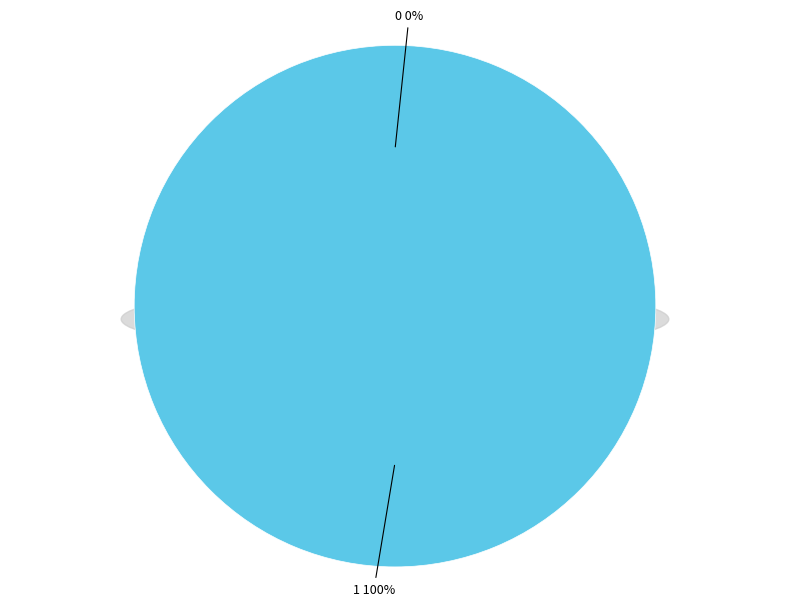

Which slice represents more than half of the pie?

1